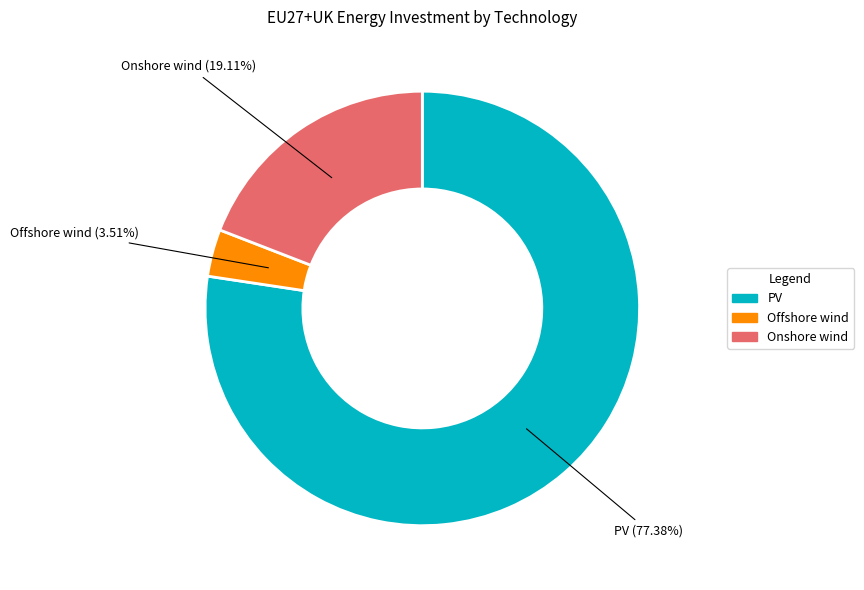

To the nearest percent, what percentage of the pie is Onshore wind?

19%